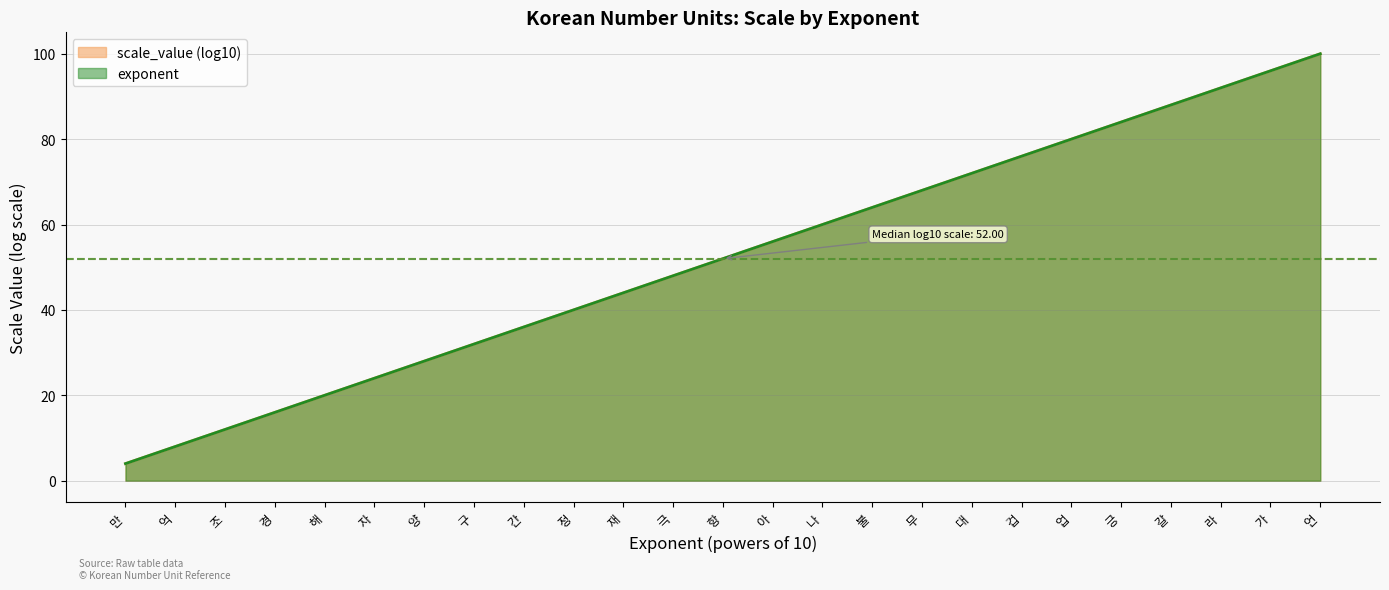

What is the change in value from 갈 to 라?

+4